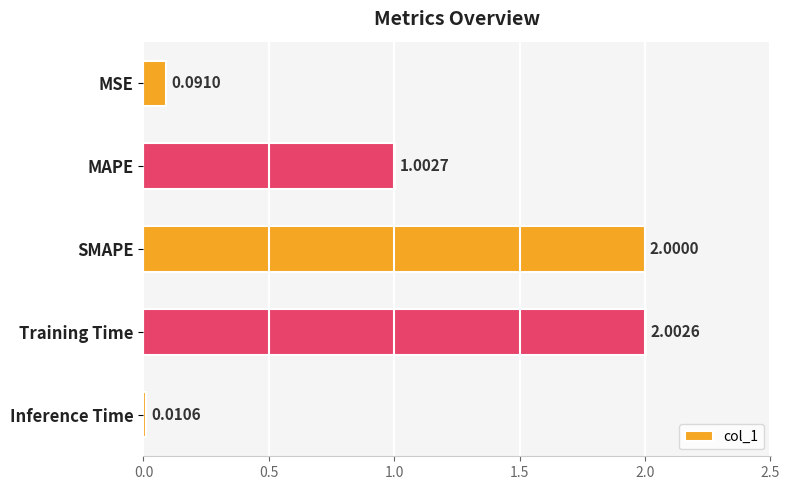

List the labels in order of value, largest first.

Training Time, SMAPE, MAPE, MSE, Inference Time